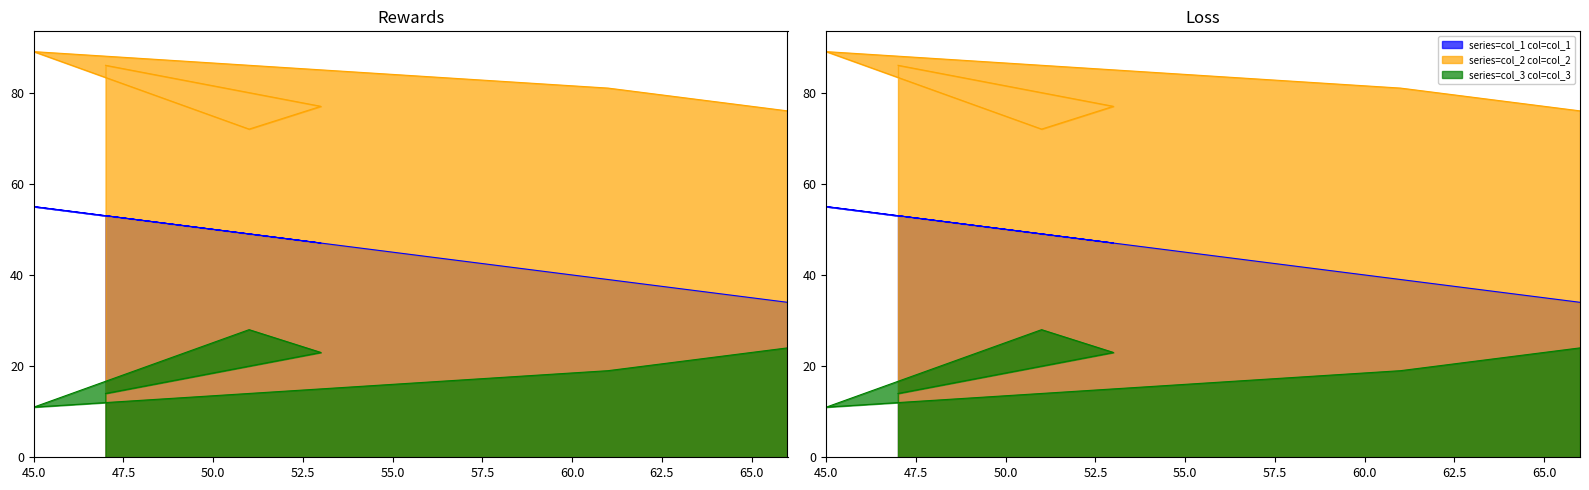

What is the smallest value displayed?

11